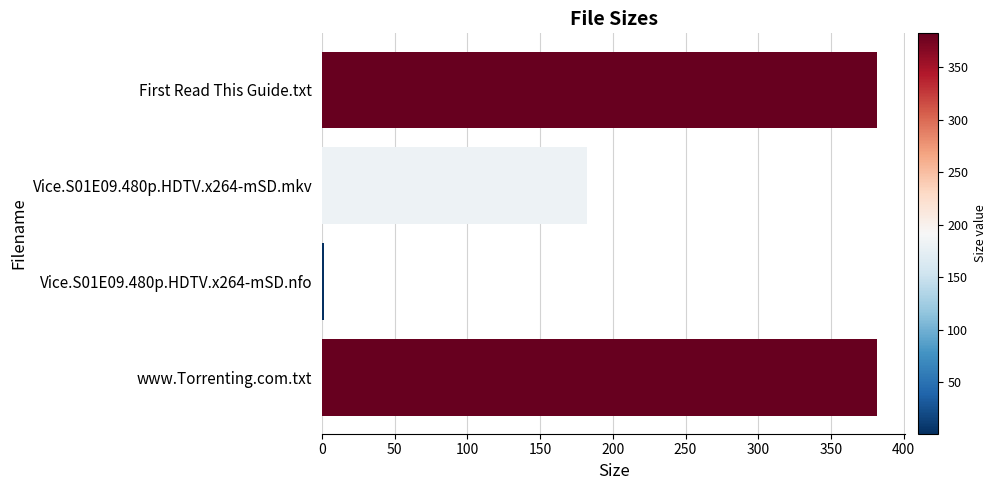

Is it true that the value at www.Torrenting.com.txt is 382.0?

True